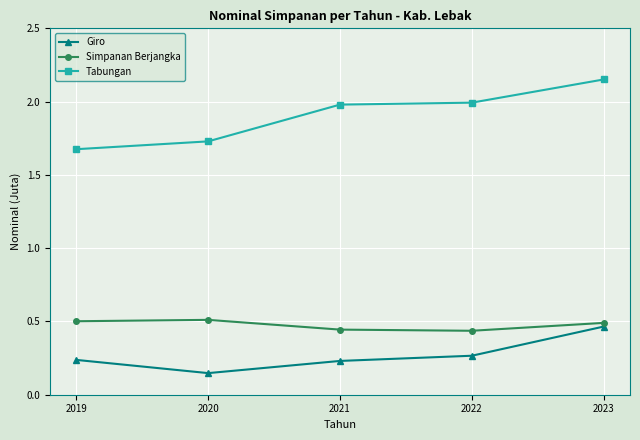

True or false: Giro has a value of 368507.2 at 2019.

False